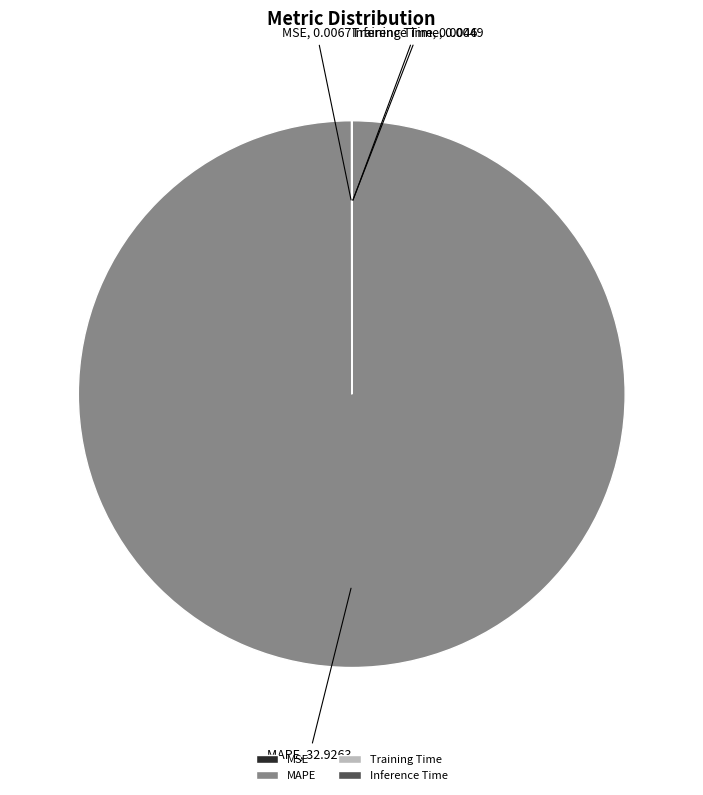

Is there a majority slice in this chart?

Yes